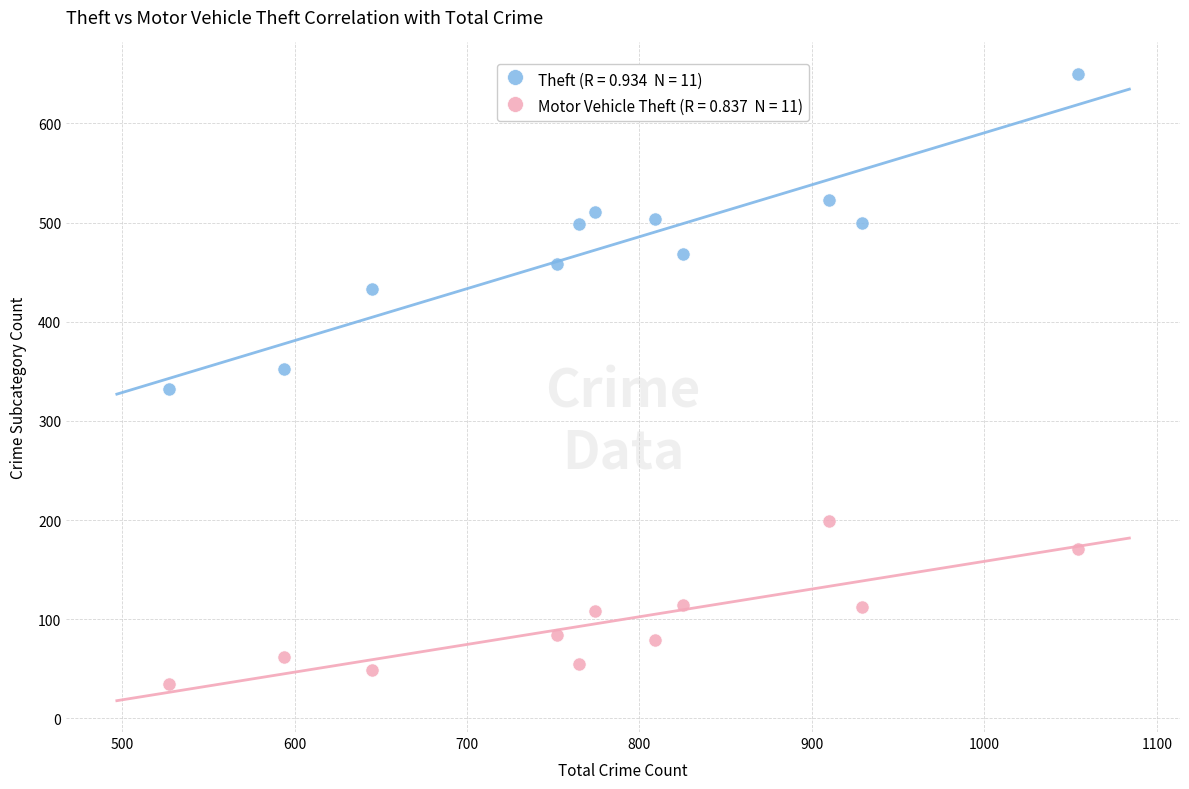

Across all data points, what is the range of Y values (max minus min)?

615